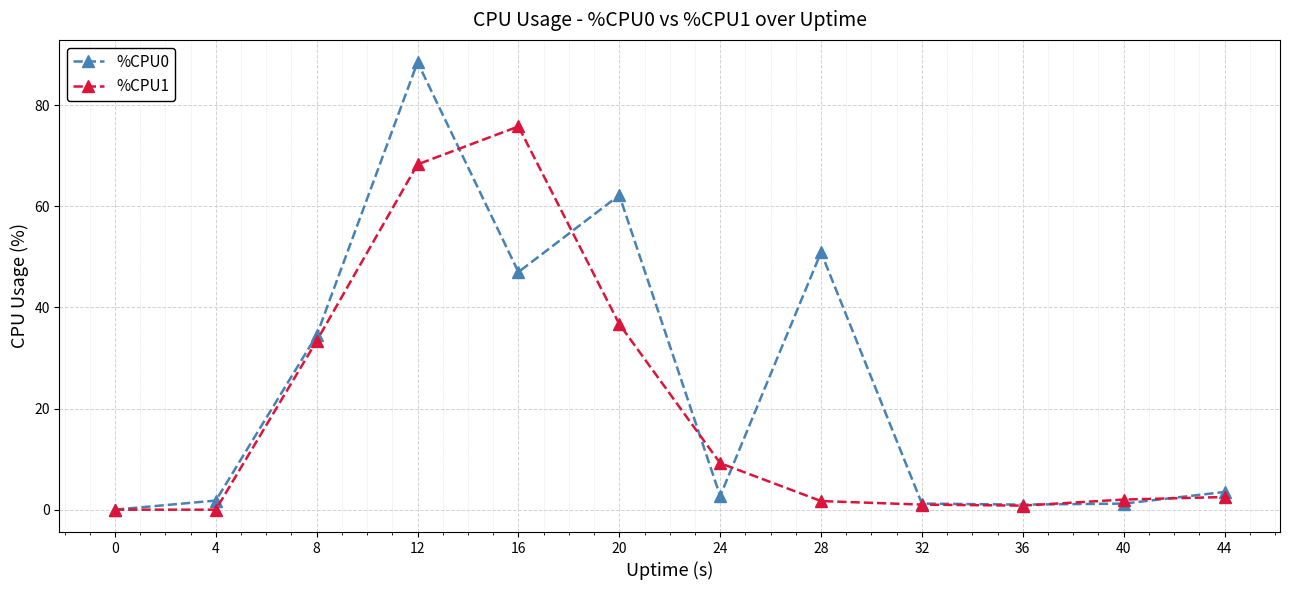

The value of %CPU0 at 44 is 3.5. True or false?

True